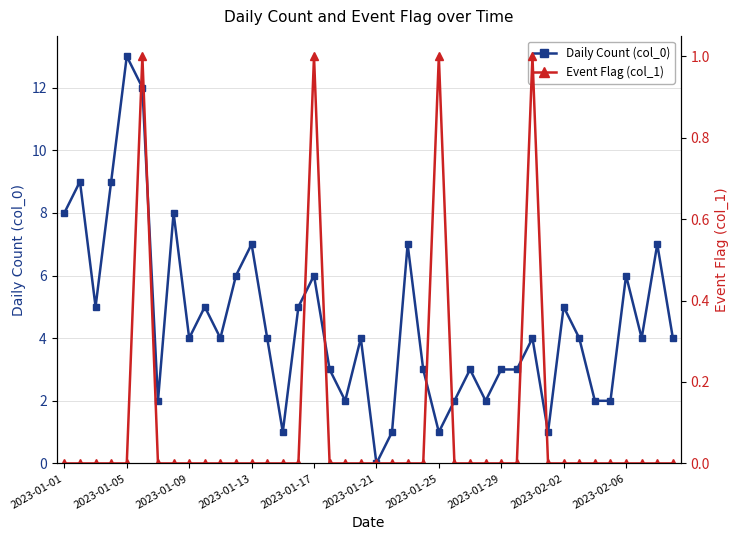

Count the Event Flag (col_1) values in the range 0 to 1.

40